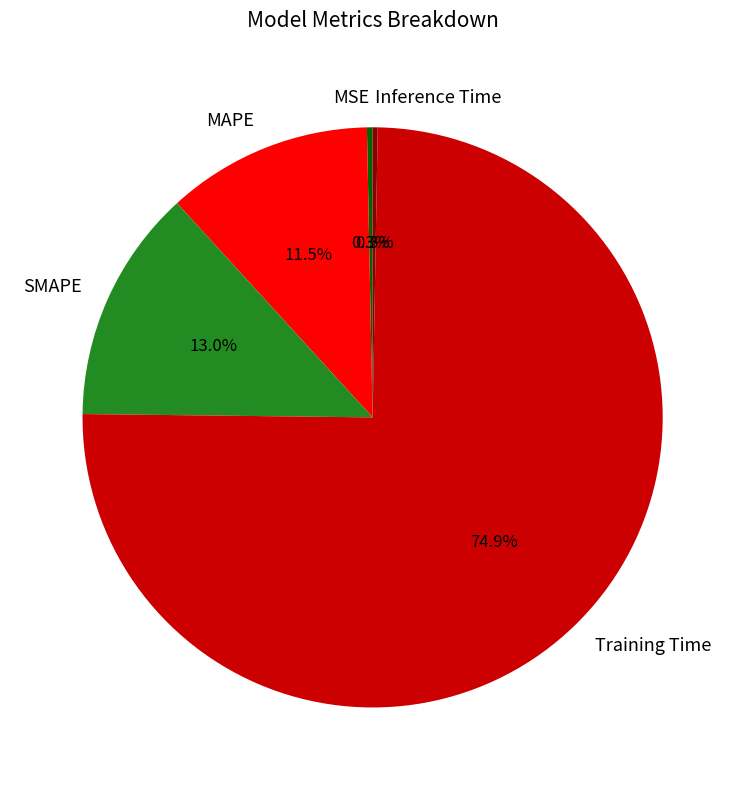

Between Training Time and MAPE, which is larger?

Training Time